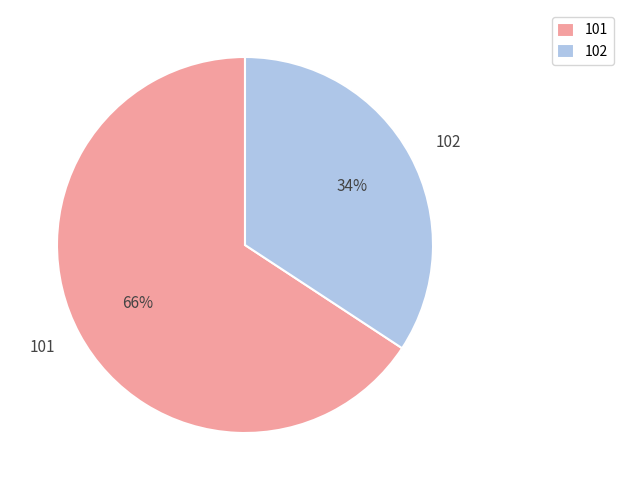

Do 102 and 101 together represent more than half of the pie?

Yes